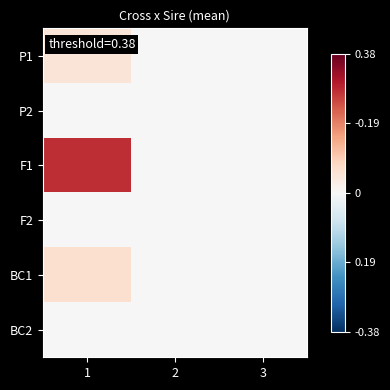

Which has a higher value, 2 or 3?

2